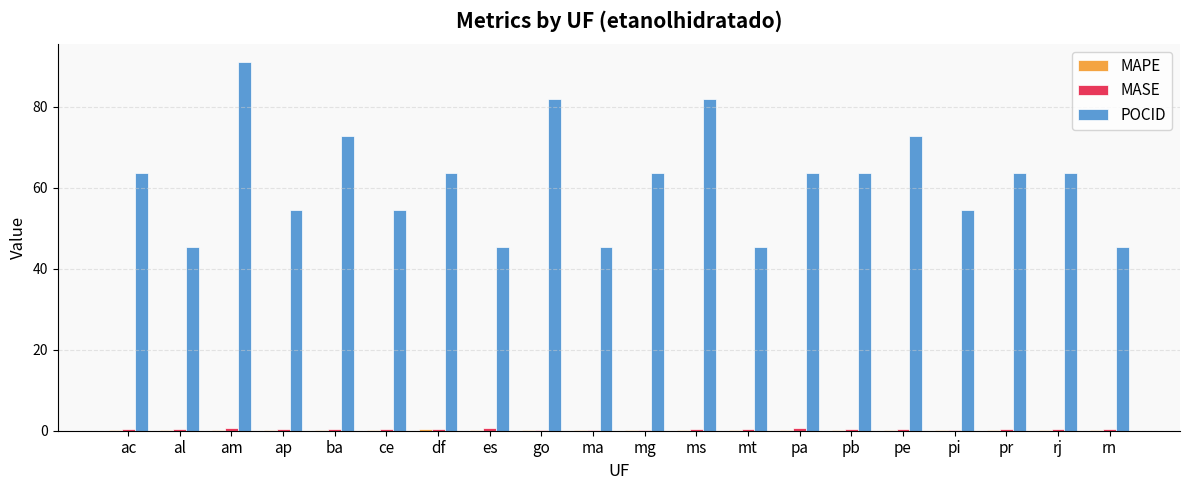

How many groups of bars are there?

20